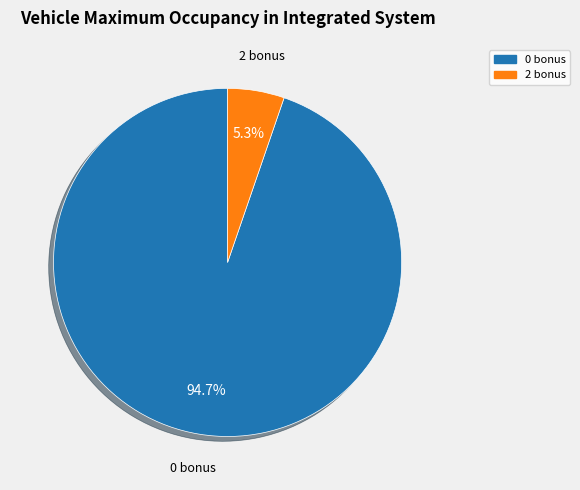

To the nearest percent, what percentage of the pie is 0 bonus?

95%